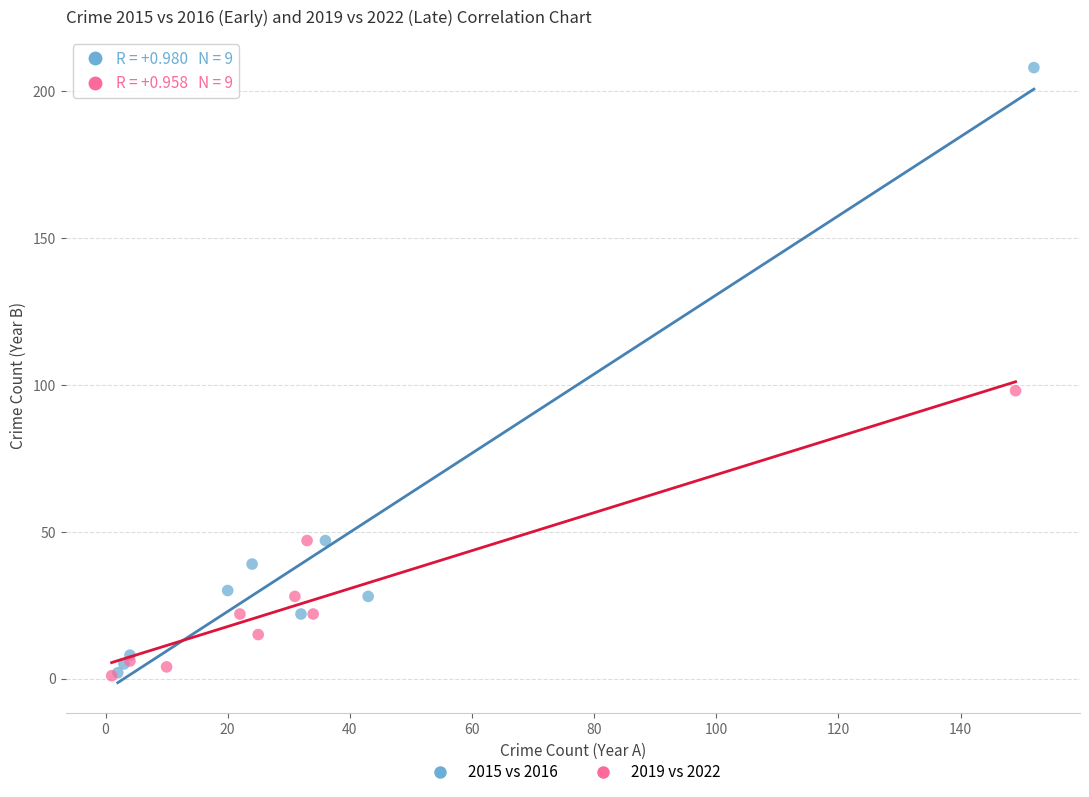

What are all the series names shown in the legend?

2015 vs 2016, 2019 vs 2022